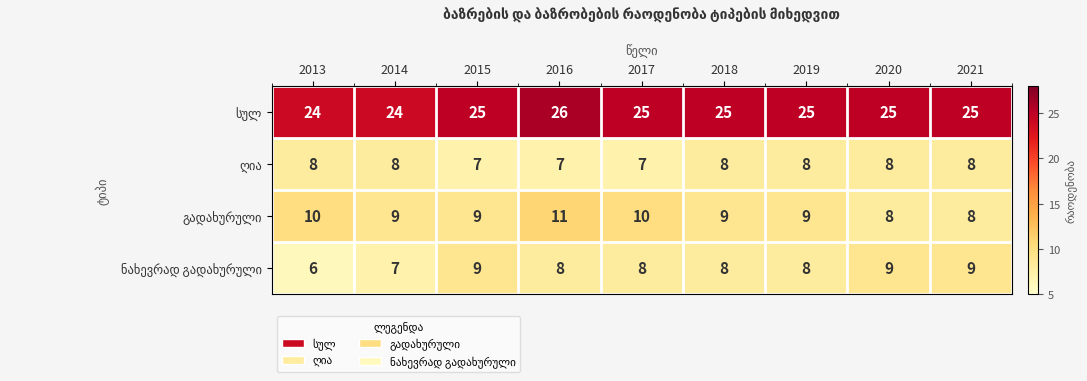

At how many categories does at least one series exceed 7?

9